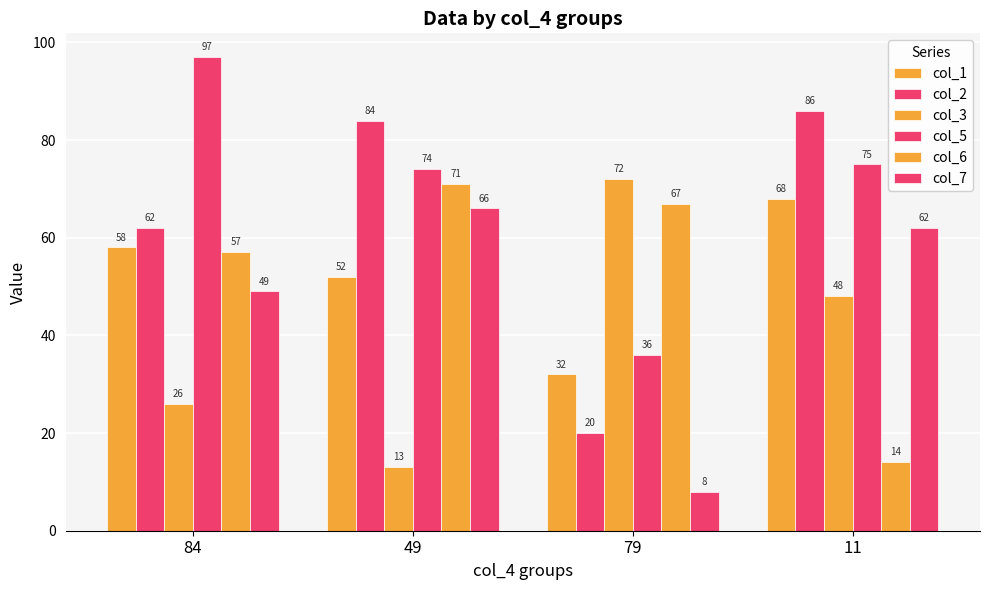

How many bars are there in total?

24